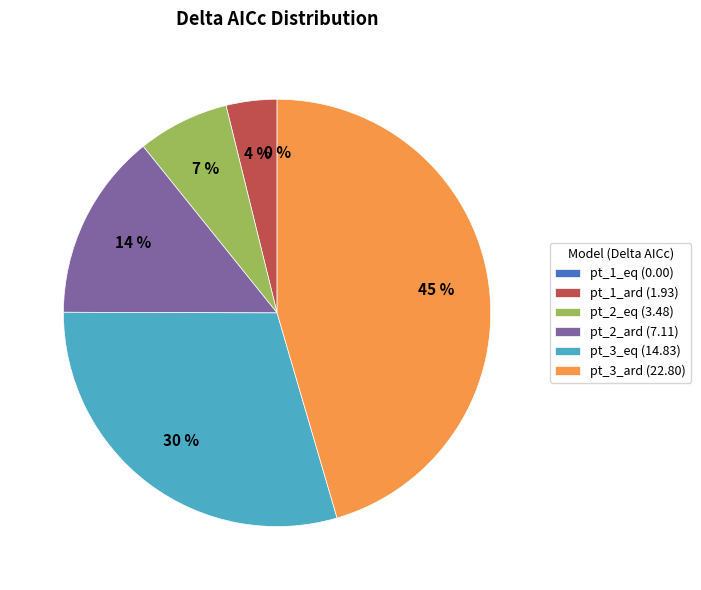

Between pt_2_eq and pt_2_ard, which is larger?

pt_2_ard